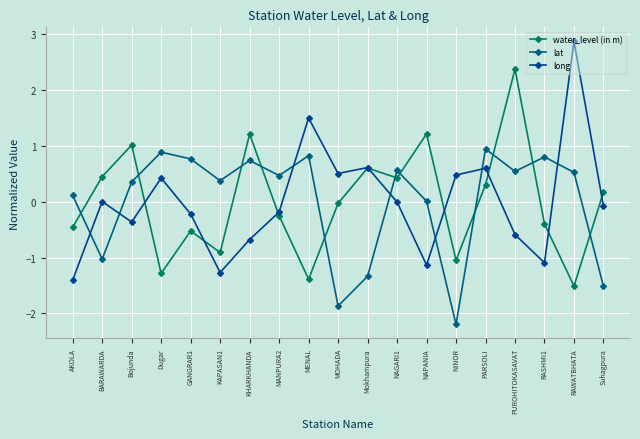

What is the total value across all series at BARAWARDA?

-0.6